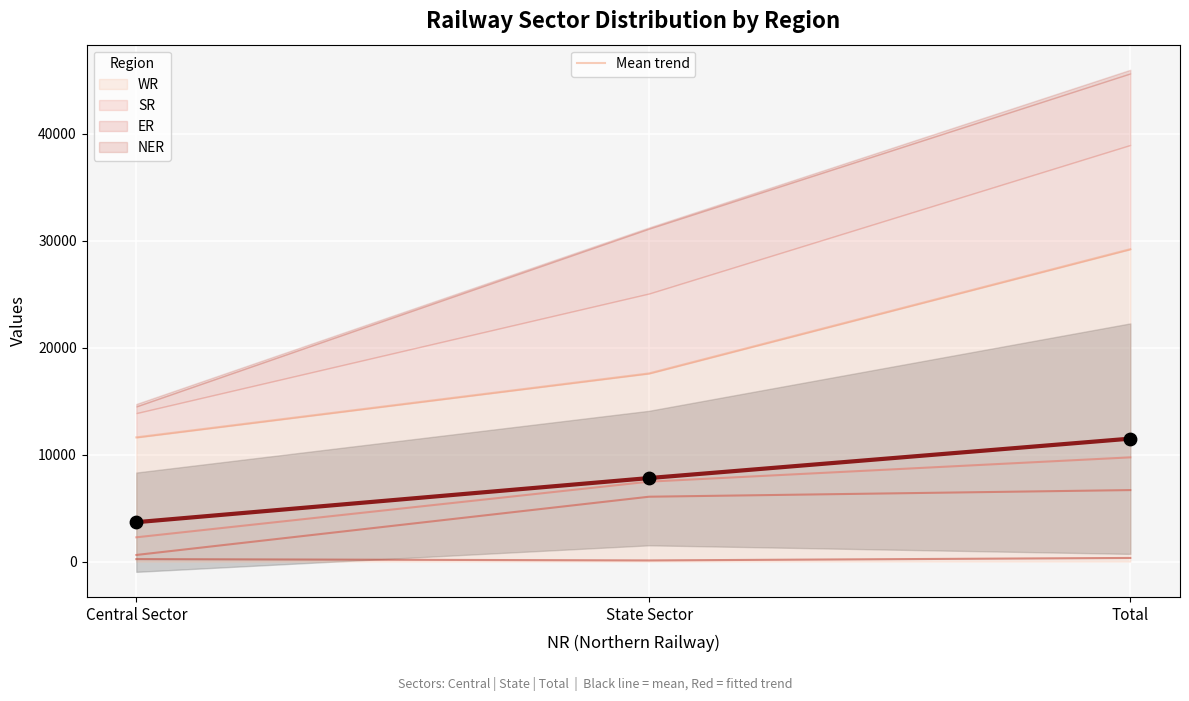

Approximately how many times larger is the value at Central Sector compared to Total?

0.3